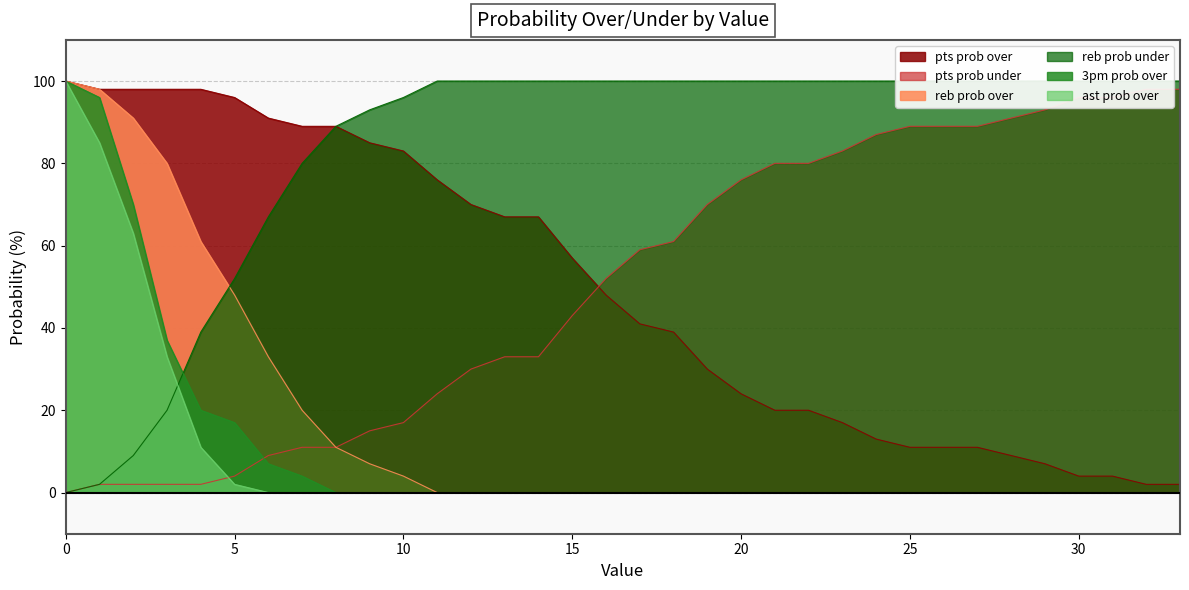

The value of reb prob under at 17 is 139. True or false?

False